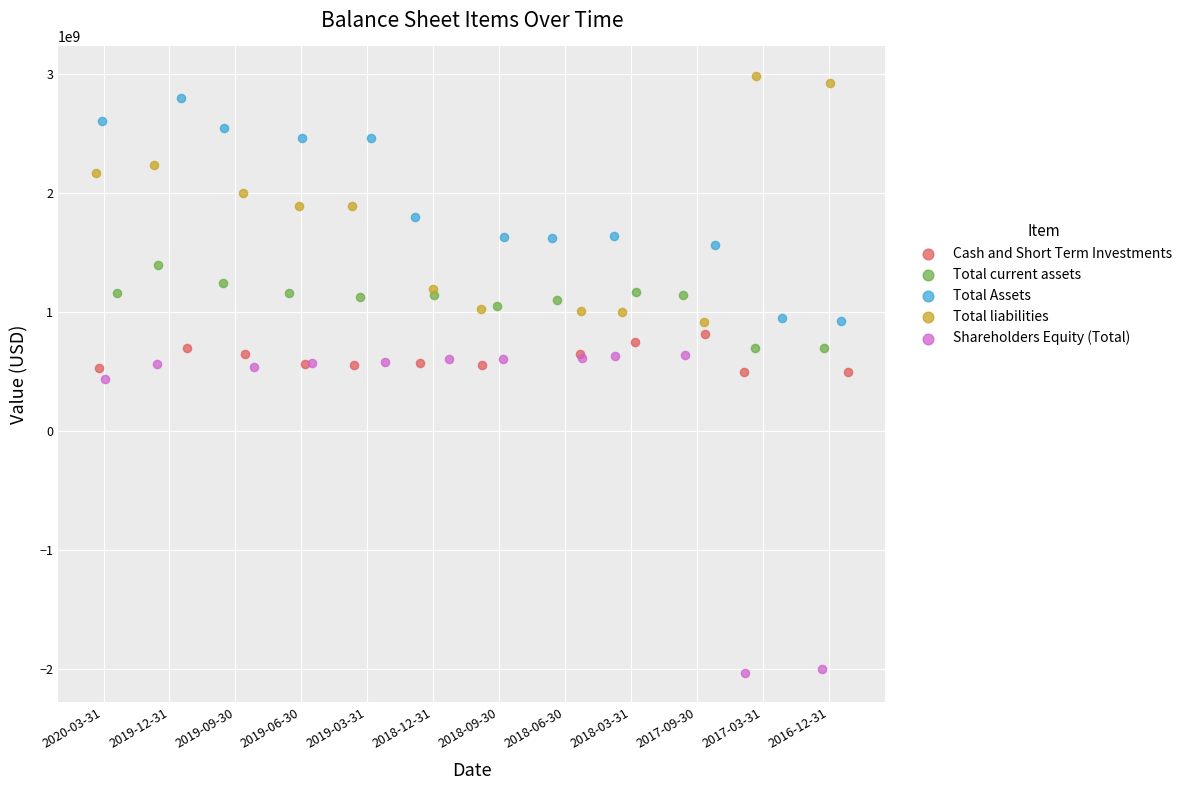

Which series contains the lowest Y value?

Shareholders Equity (Total)